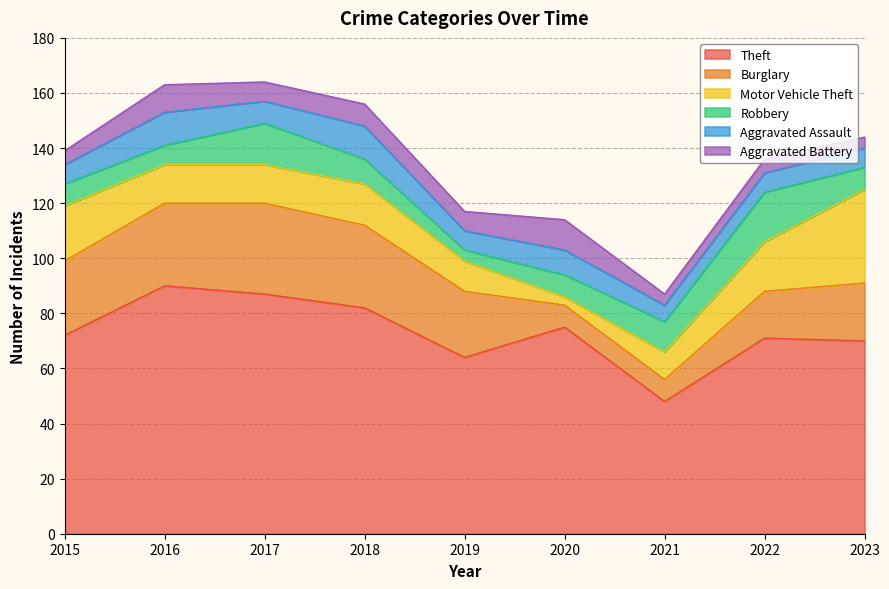

How many times do Burglary and Aggravated Assault cross each other?

2